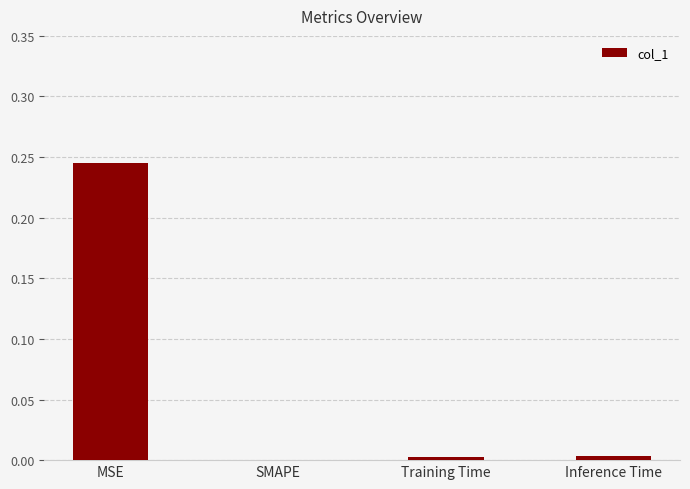

What is the sum of all values?

0.3